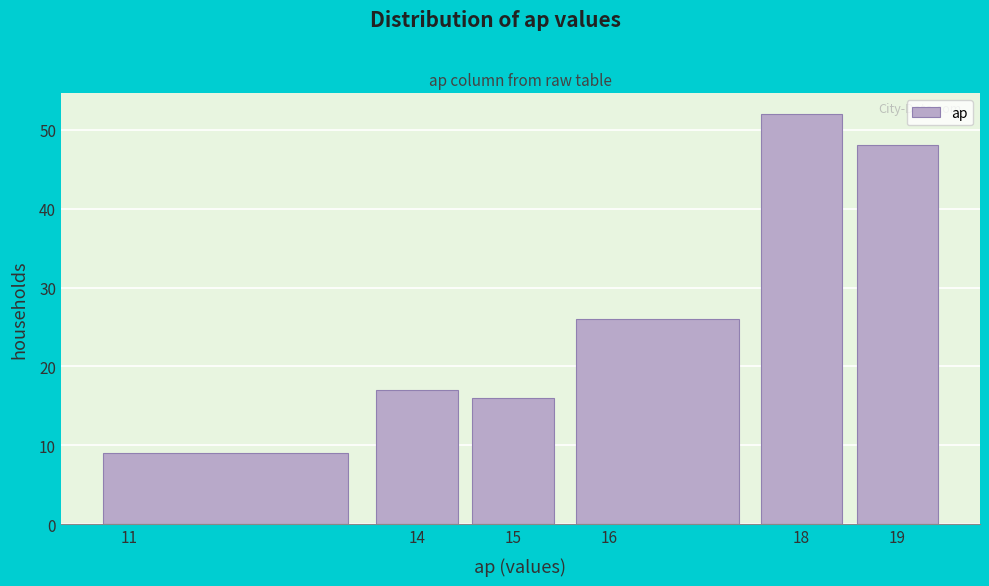

Reading left to right, list every bar in this chart as the range it spans on the x-axis followed by its height. The values are not printed on the chart, so give them approximately, as read against the axis.

10.5 to 13.5: 9
13.5 to 14.5: 17
14.5 to 15.5: 16
15.5 to 17.5: 26
17.5 to 18.5: 52
18.5 to 19.5: 48